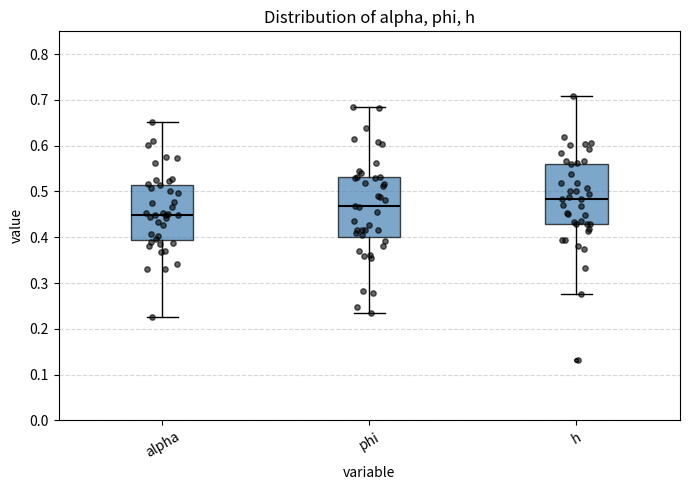

Reading left to right, read every box against the y-axis: the position of its median line, the range the box covers, and the ends of its whiskers. The values are not printed on the chart, so give them approximately, as read against the axis.

alpha: median 0.45, box 0.39 to 0.51, whiskers 0.23 to 0.65
phi: median 0.47, box 0.40 to 0.53, whiskers 0.23 to 0.68
h: median 0.48, box 0.43 to 0.56, whiskers 0.28 to 0.71